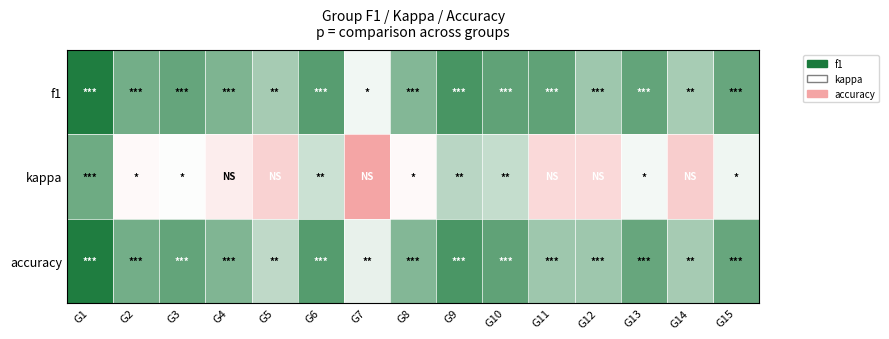

Reading left to right, what are all the values shown in this chart?

f1: G1=0.8	G2=0.6	G3=0.7	G4=0.6	G5=0.5	G6=0.7	G7=0.3	G8=0.6	G9=0.7	G10=0.7	G11=0.7	G12=0.5	G13=0.7	G14=0.5	G15=0.6
kappa: G1=0.6	G2=0.2	G3=0.3	G4=0.1	G5=-0.1	G6=0.4	G7=-0.3	G8=0.2	G9=0.4	G10=0.4	G11=0.0	G12=0.0	G13=0.3	G14=-0.1	G15=0.3
accuracy: G1=0.8	G2=0.6	G3=0.7	G4=0.6	G5=0.4	G6=0.7	G7=0.3	G8=0.6	G9=0.7	G10=0.7	G11=0.5	G12=0.5	G13=0.6	G14=0.5	G15=0.6